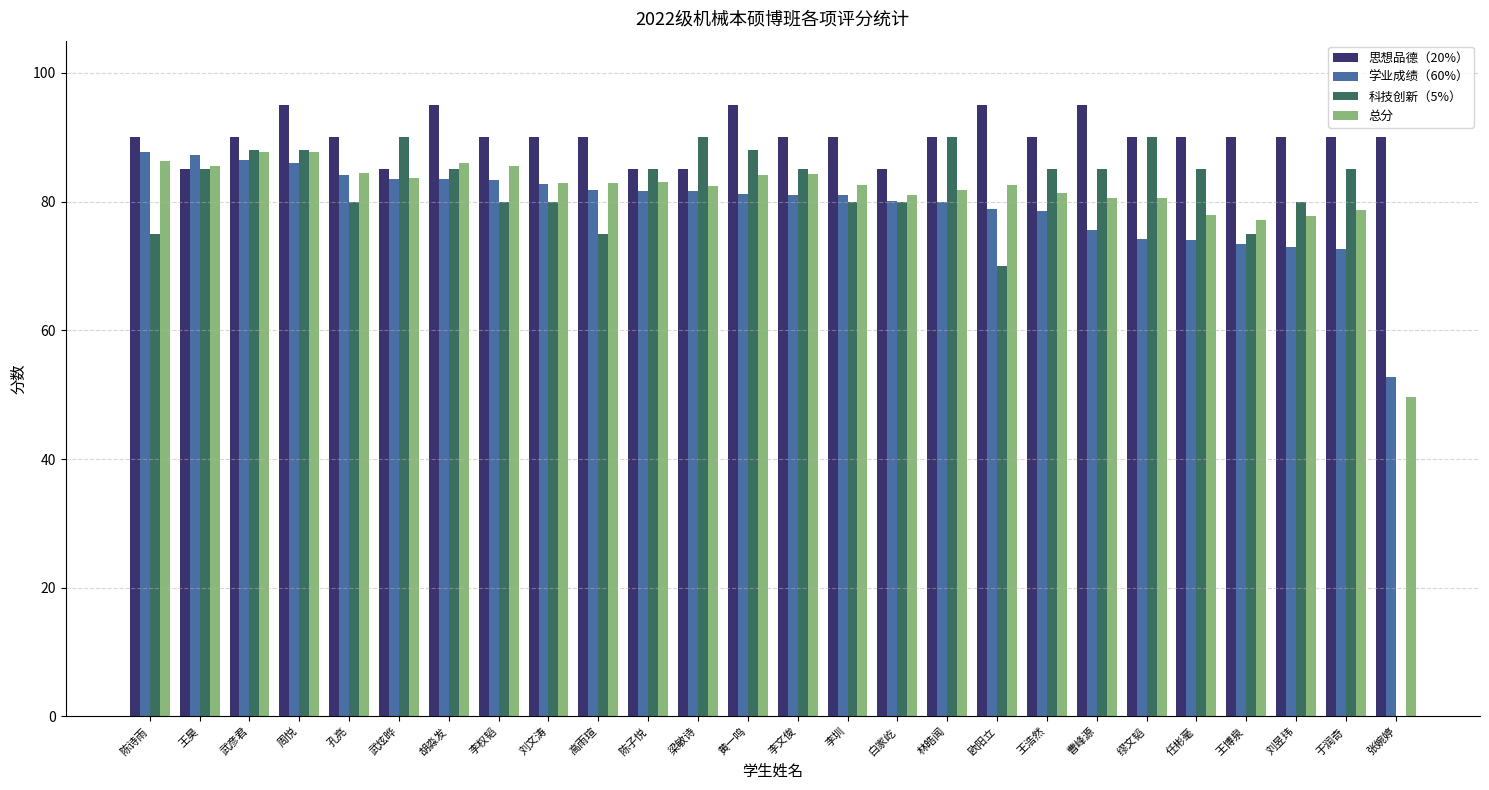

Does the chart contain stacked bars?

No